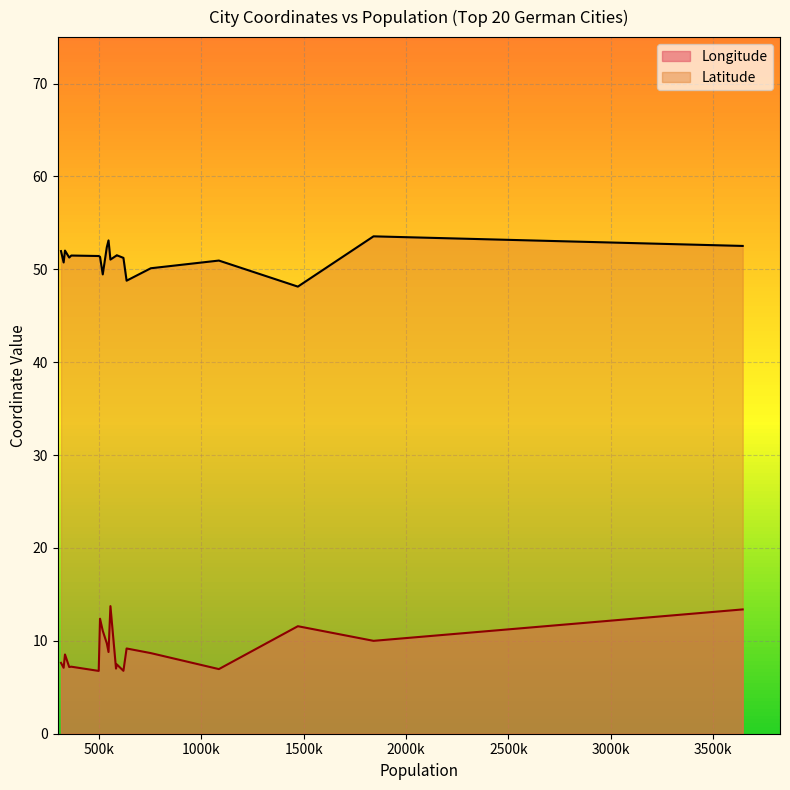

What is the value of the Longitude point at the 6th from the left?

8.8